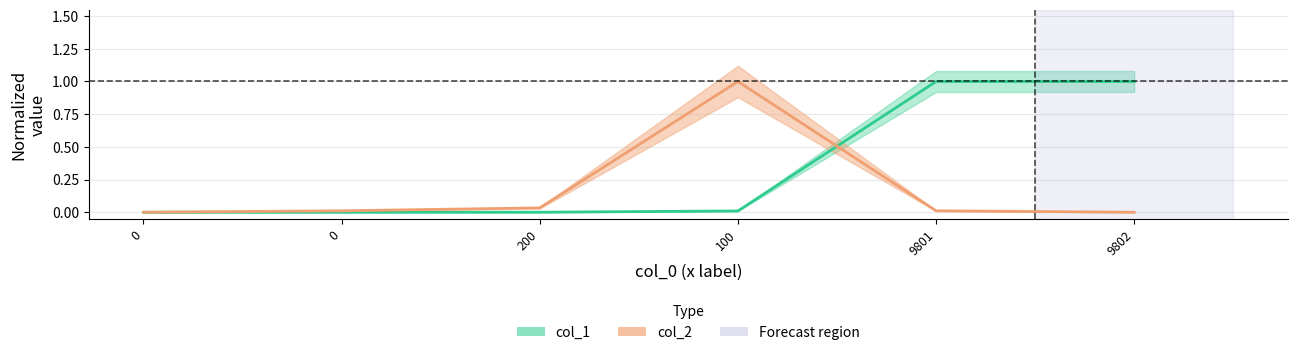

What are all the series names shown in the legend?

col_1, col_2